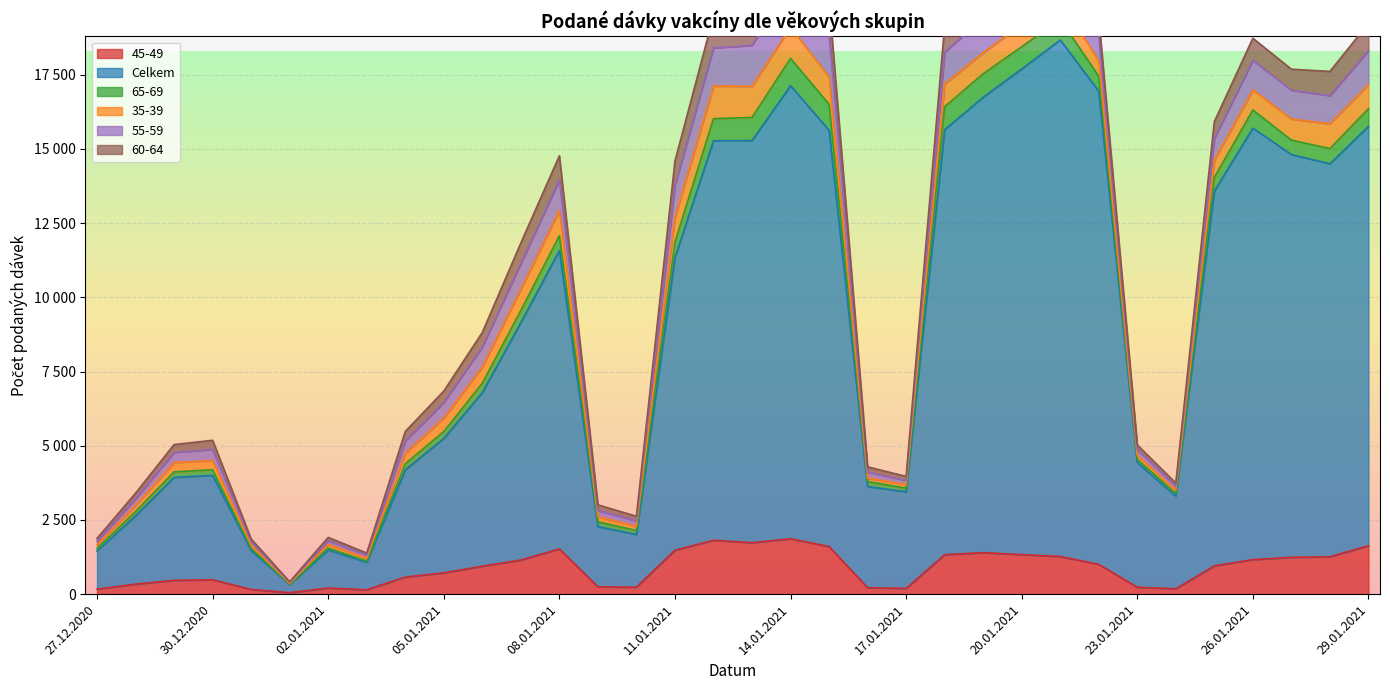

How many data points in Celkem are less than 8000?

17